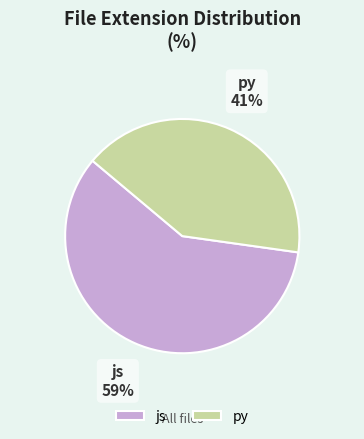

Which has a higher value, py or js?

js